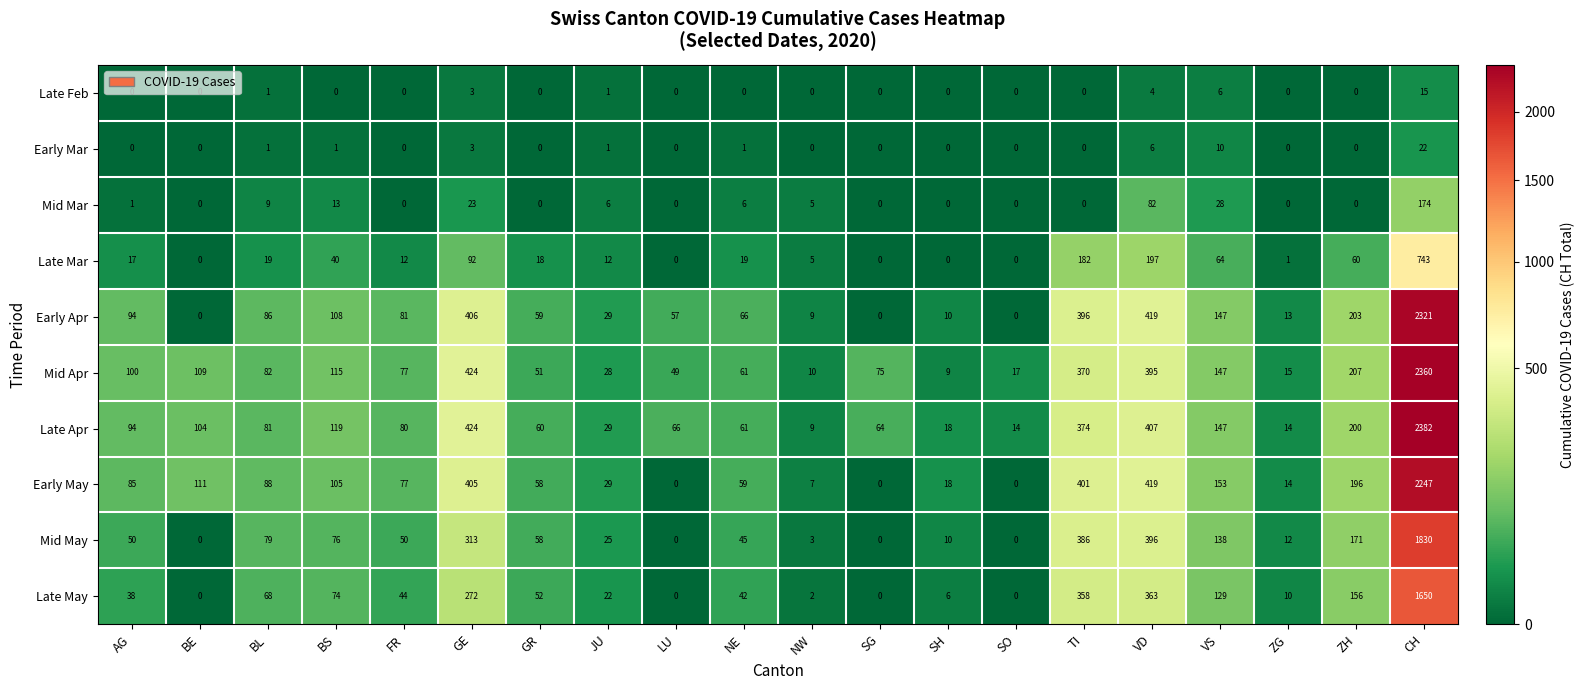

At which category is the sum across all series the highest?

CH